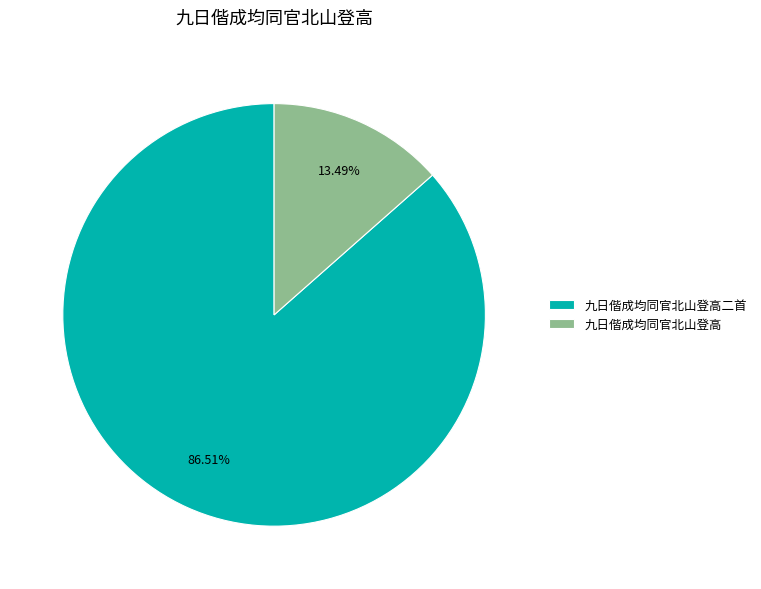

How much of the chart is everything except 九日偕成均同官北山登高?

86.5%